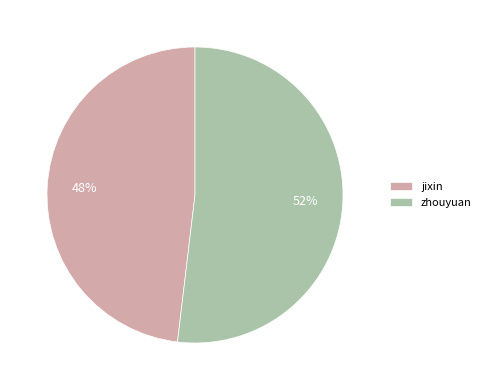

Is the sum of jixin and zhouyuan greater than half?

Yes